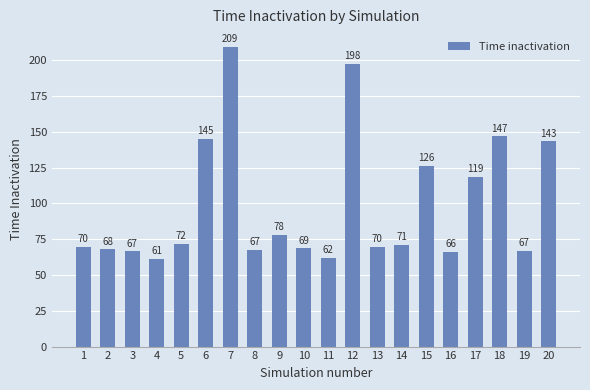

How many series are shown in this chart?

1